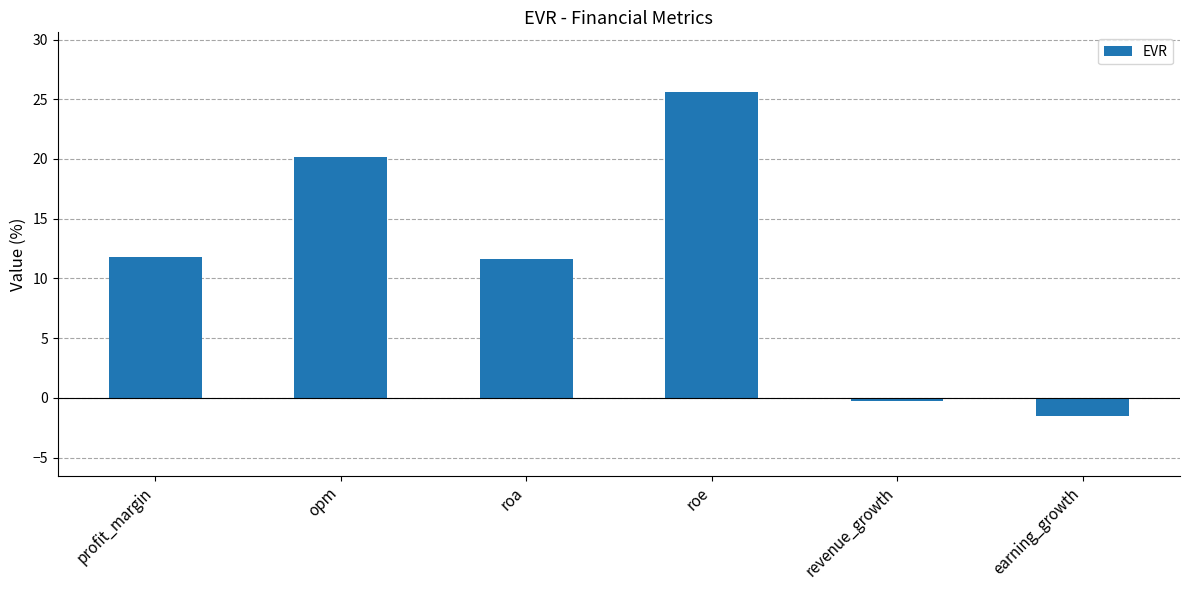

Which has a higher value, revenue_growth or profit_margin?

profit_margin